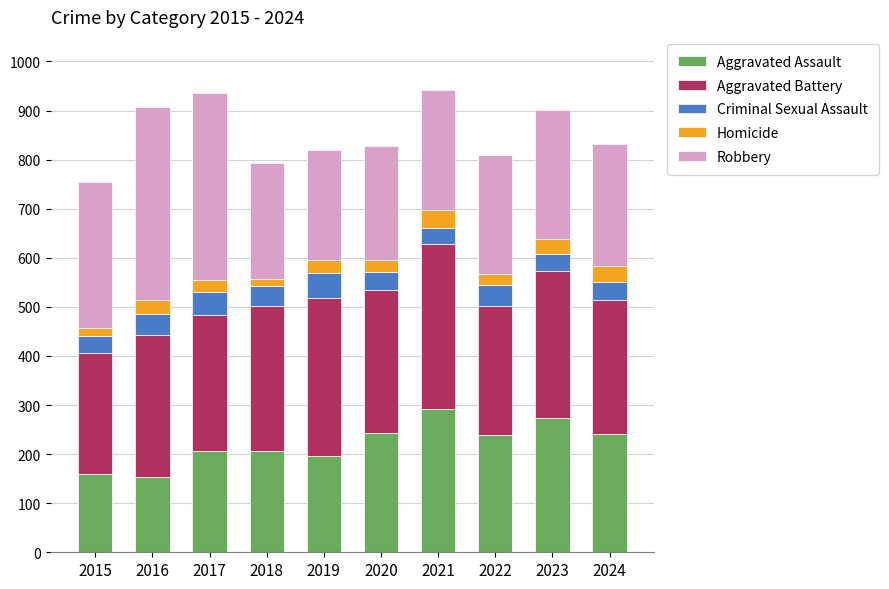

What is the maximum value for Aggravated Assault?

292